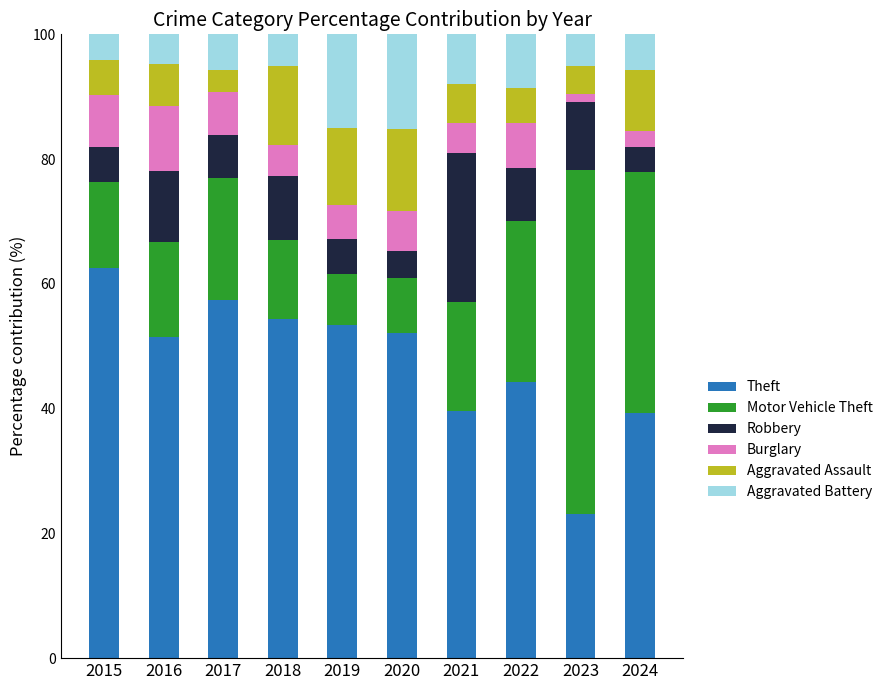

How many series are shown in this chart?

6